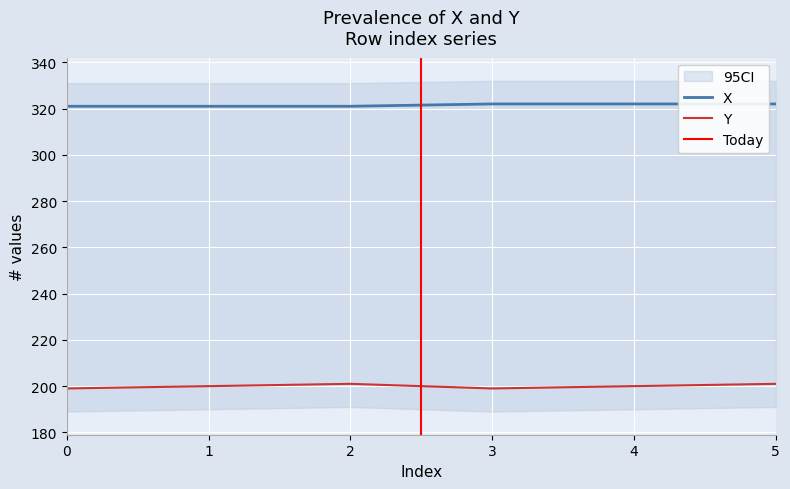

True or false: Y and X intersect in this chart.

False